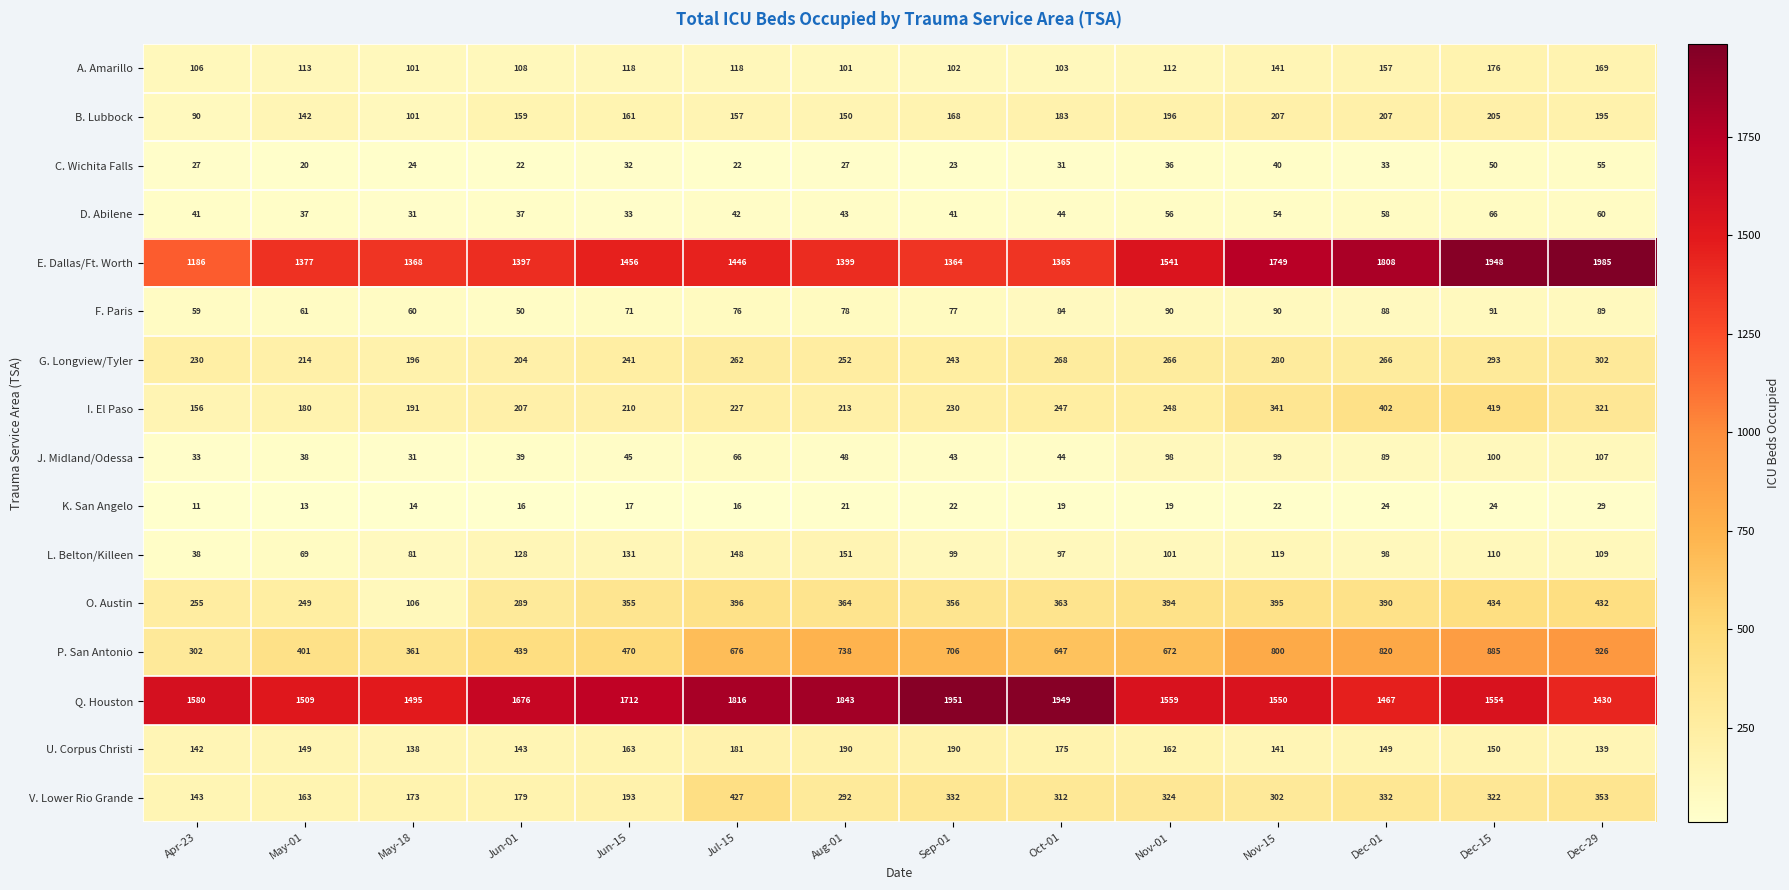

Which series has the largest total across all categories?

Q. Houston